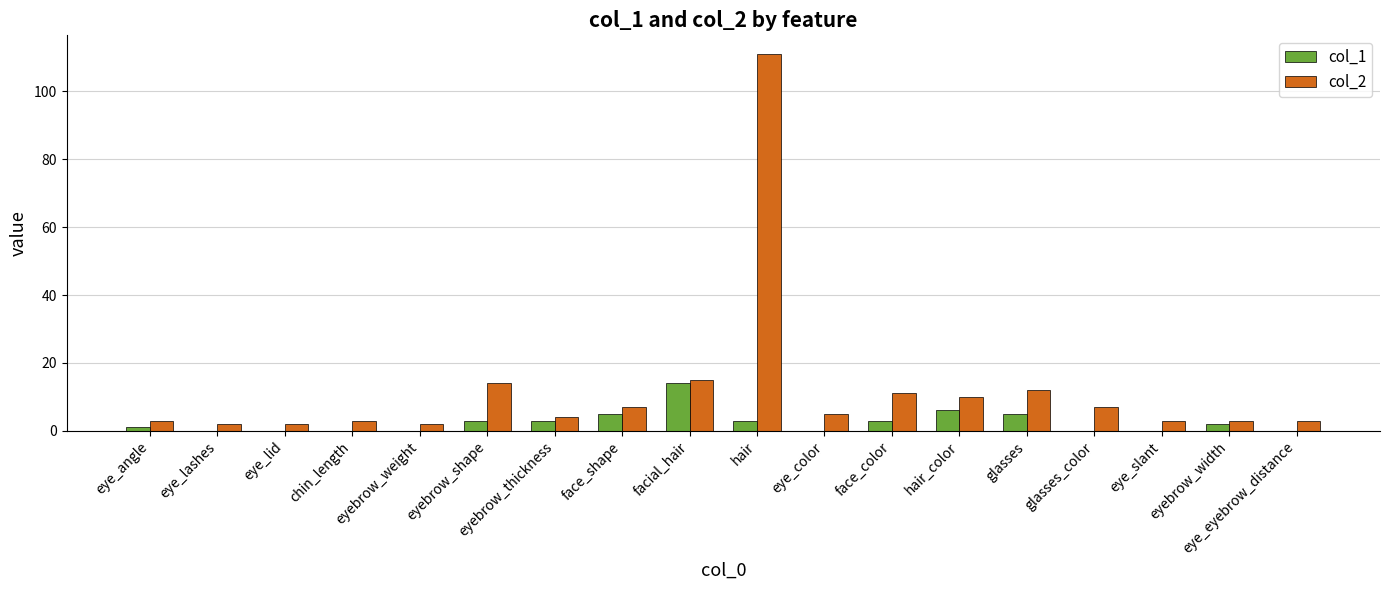

How many groups of bars are there?

18